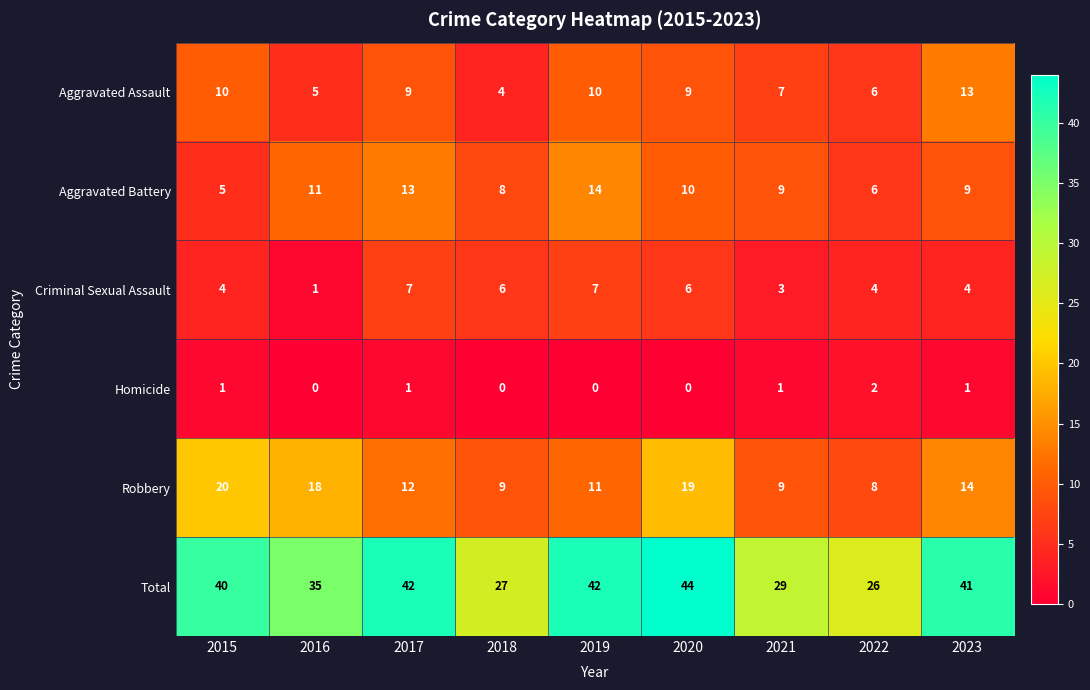

How many categories are shown in the chart?

9